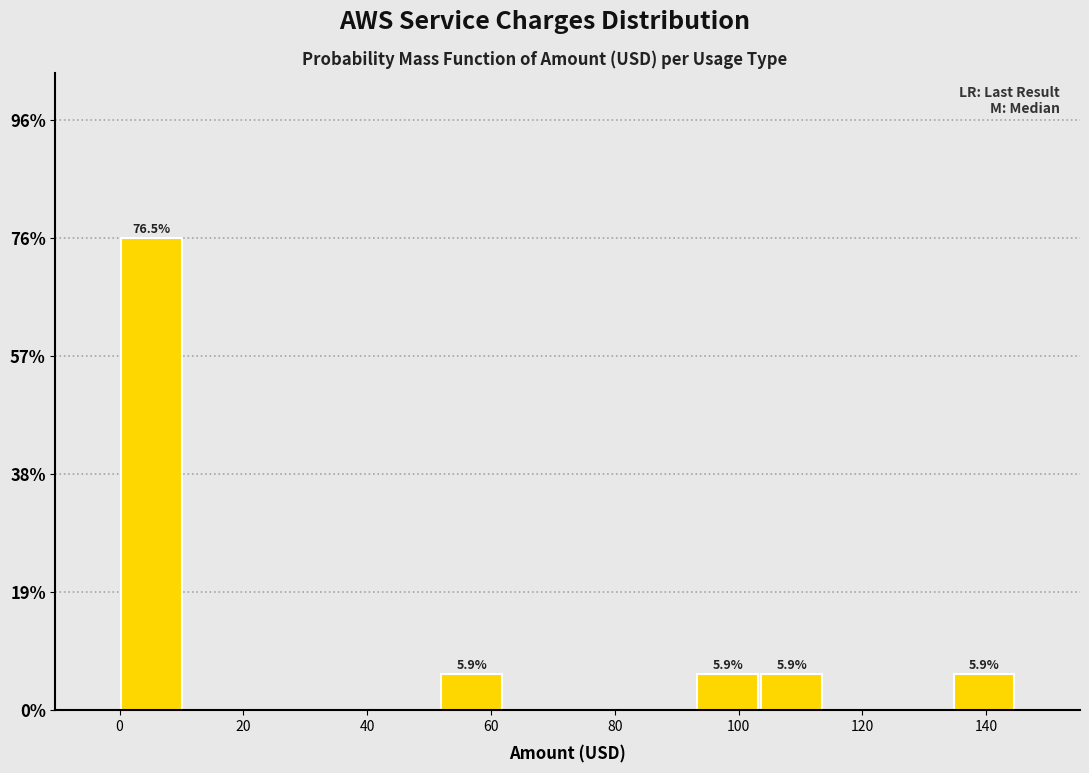

Which range on the x-axis has the tallest bar?

0 to 10